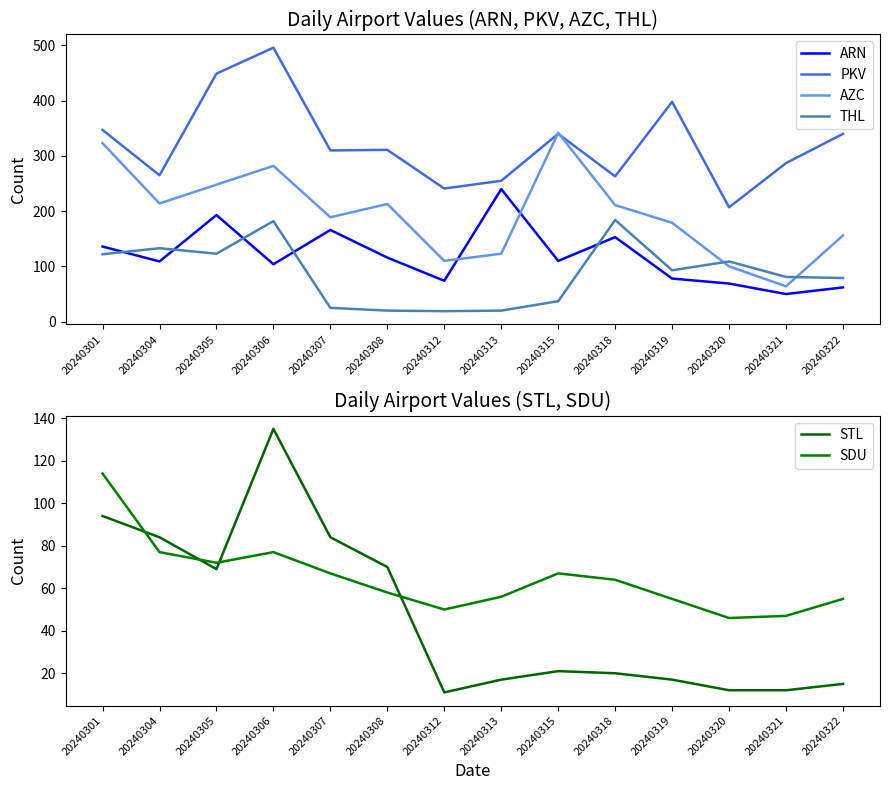

What is the difference between the PKV values at 20240321 and 20240301?

60